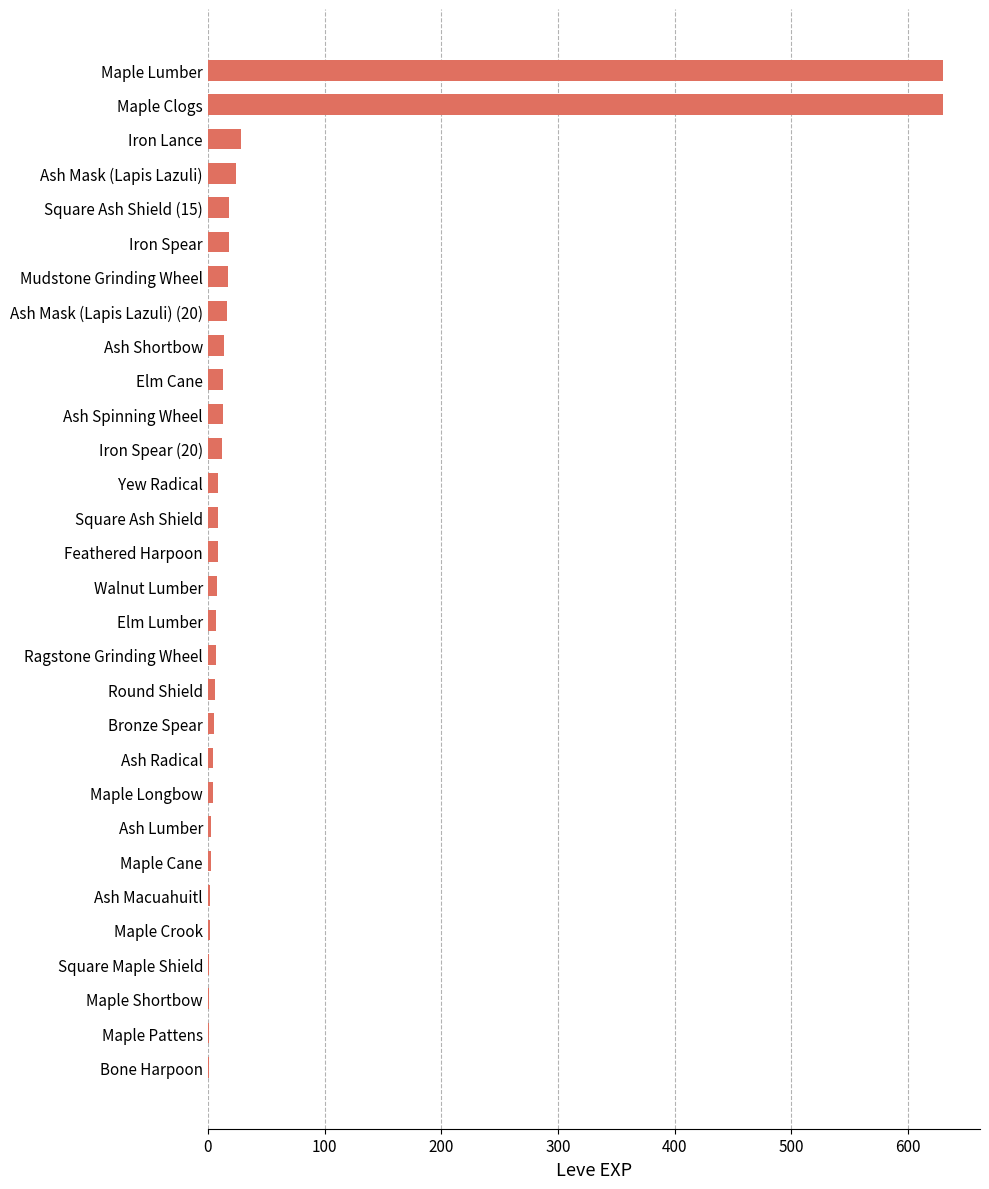

Is it true that the value at Iron Spear is 18?

True